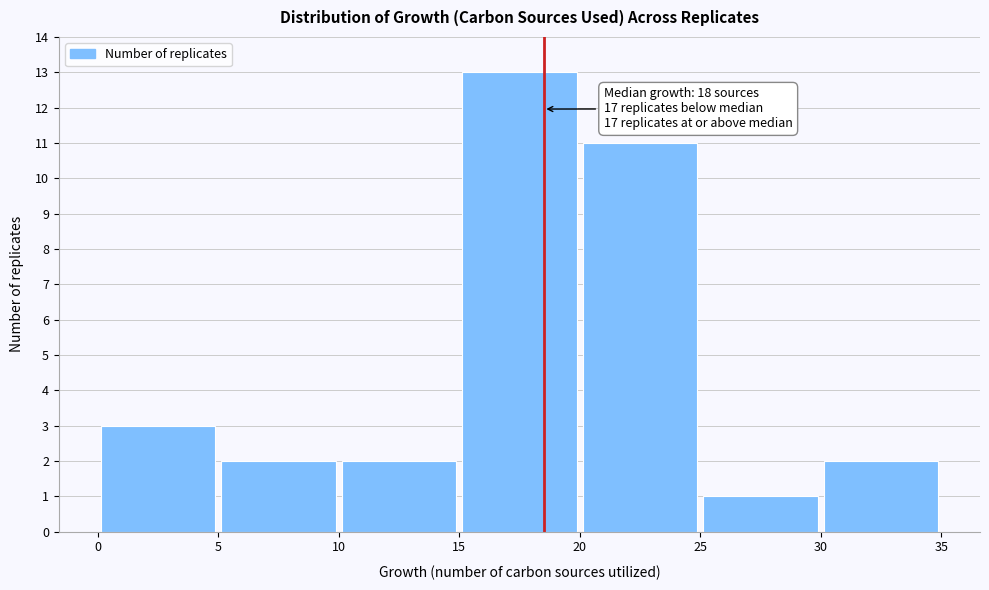

Which range on the x-axis has the tallest bar?

15 to 20